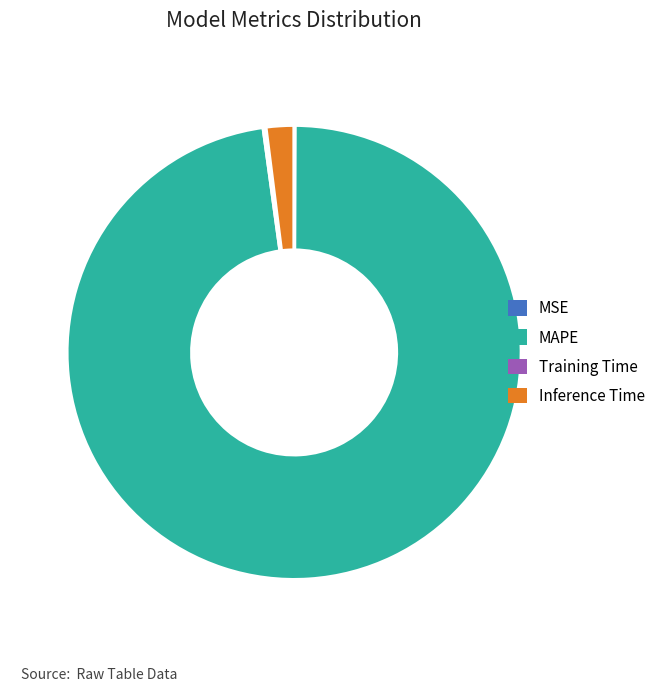

Which category has the biggest portion of the pie?

MAPE